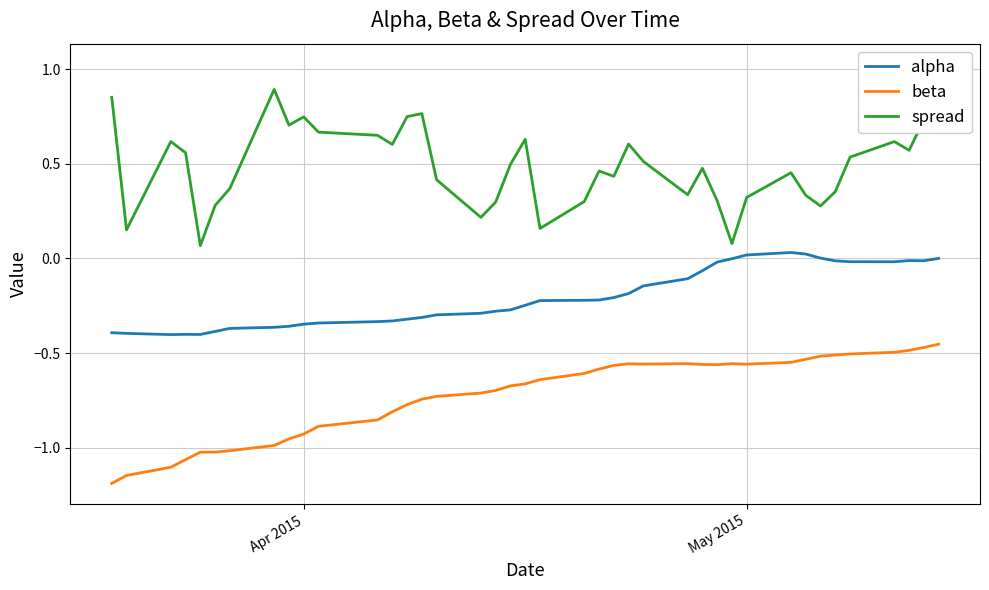

What is the maximum value for beta?

-0.5